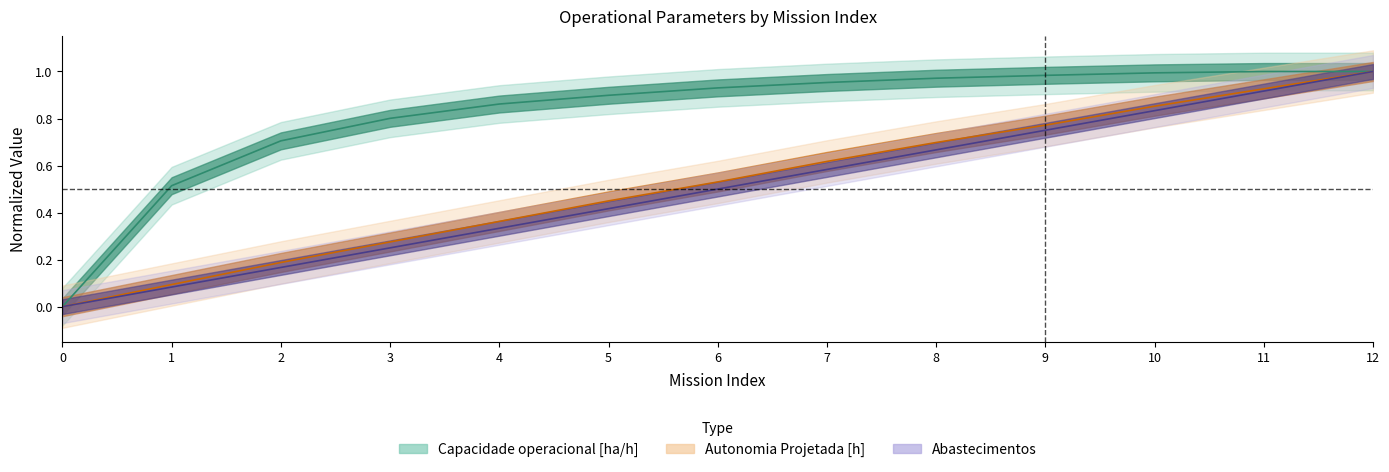

Which series has the largest total across all categories?

Capacidade operacional [ha/h]